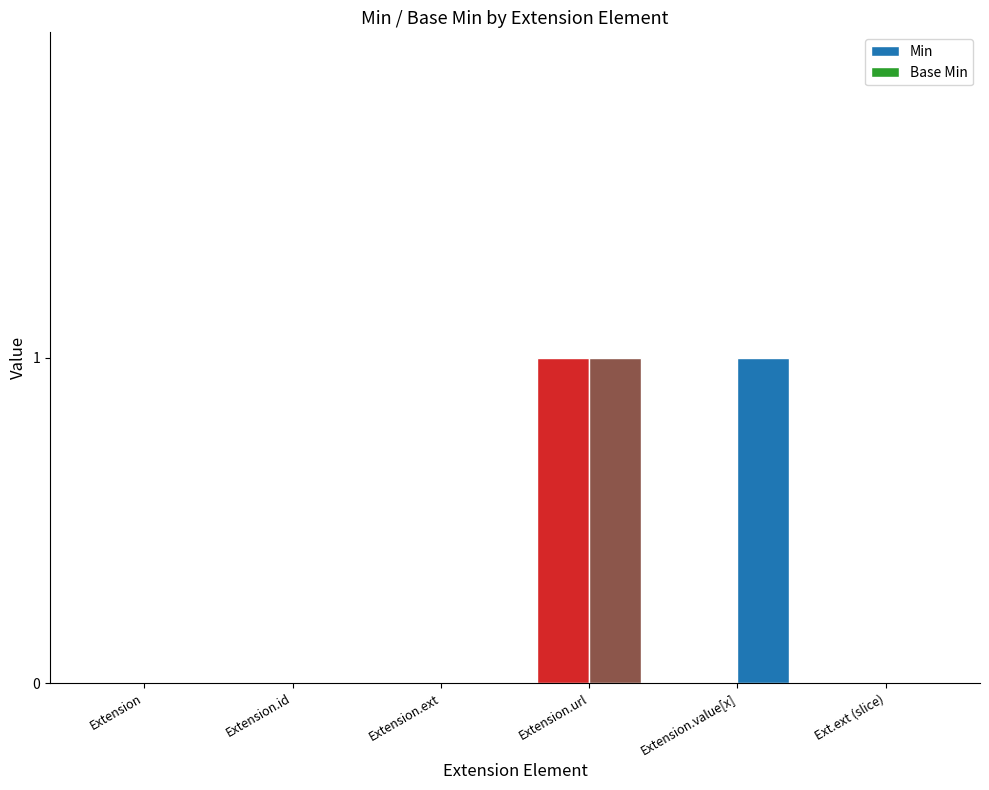

How many categories are shown in the chart?

6